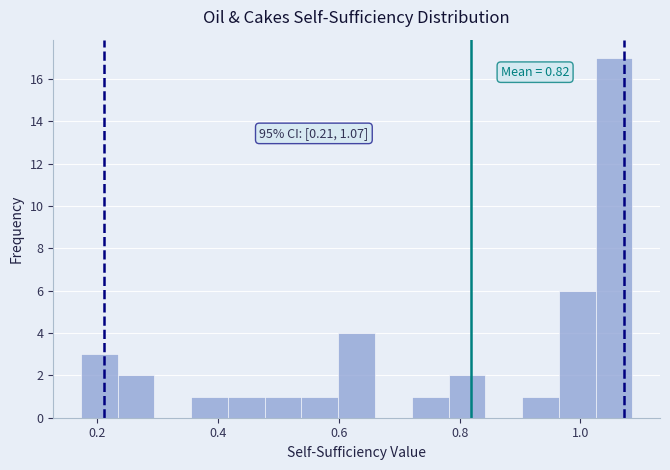

Read against the x-axis, roughly where is the centre of the tallest bar?

1.06